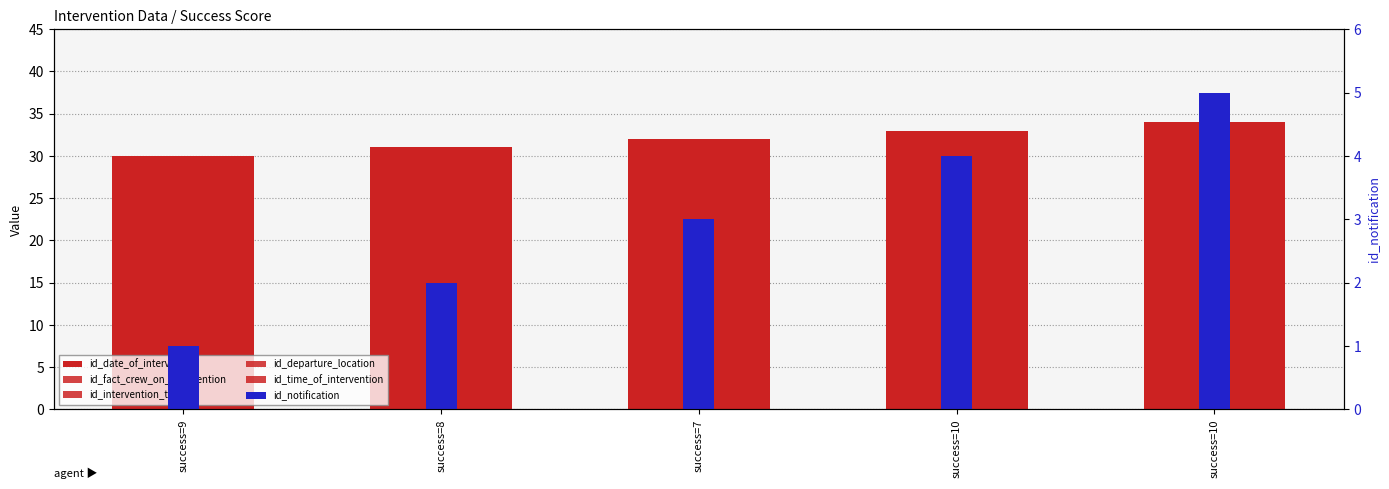

What is the spread (max minus min) of values at success=8?

29